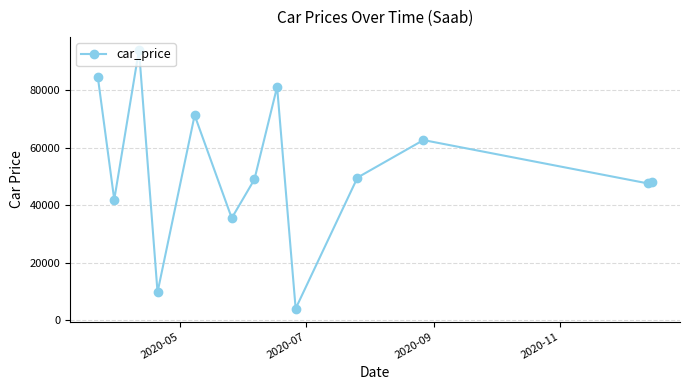

What is the value of the 8th point from the left?

81185.7